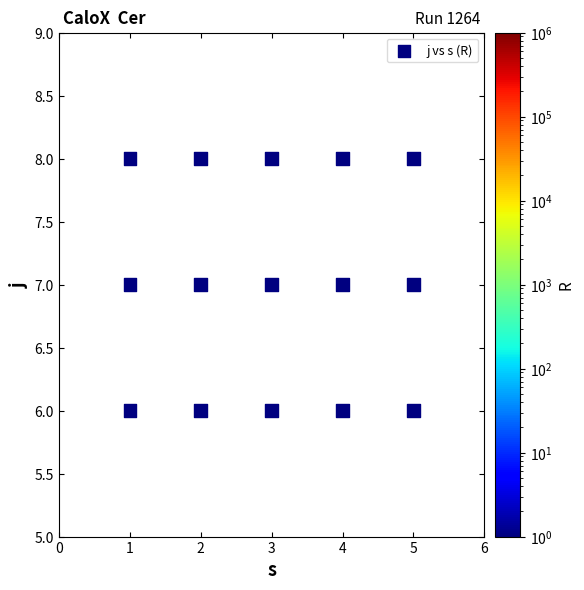

List the coordinates of all points as (X, Y) pairs, reading left to right.

(1, 6)  (1, 7)  (1, 8)  (2, 6)  (2, 7)  (2, 8)  (3, 6)  (3, 7)  (3, 8)  (4, 6)  (4, 7)  (4, 8)  (5, 6)  (5, 7)  (5, 8)